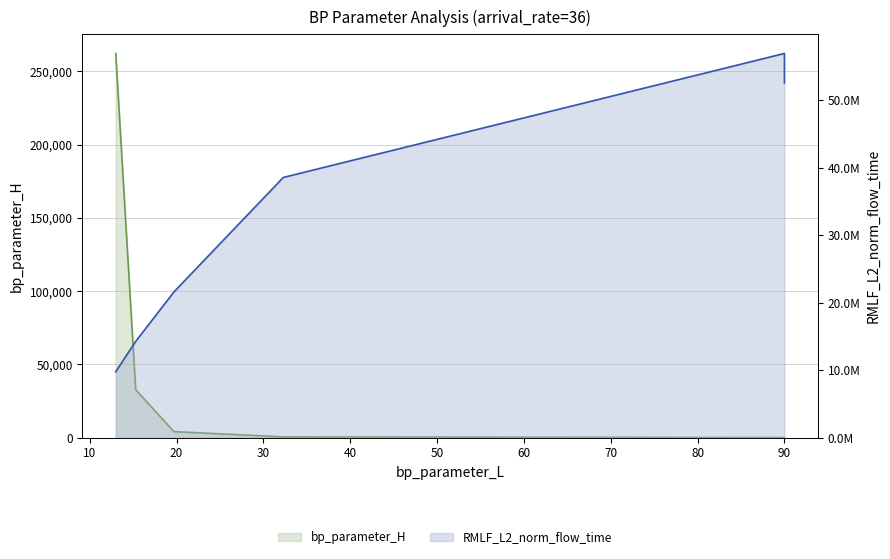

Does the chart have visible grid lines?

Yes